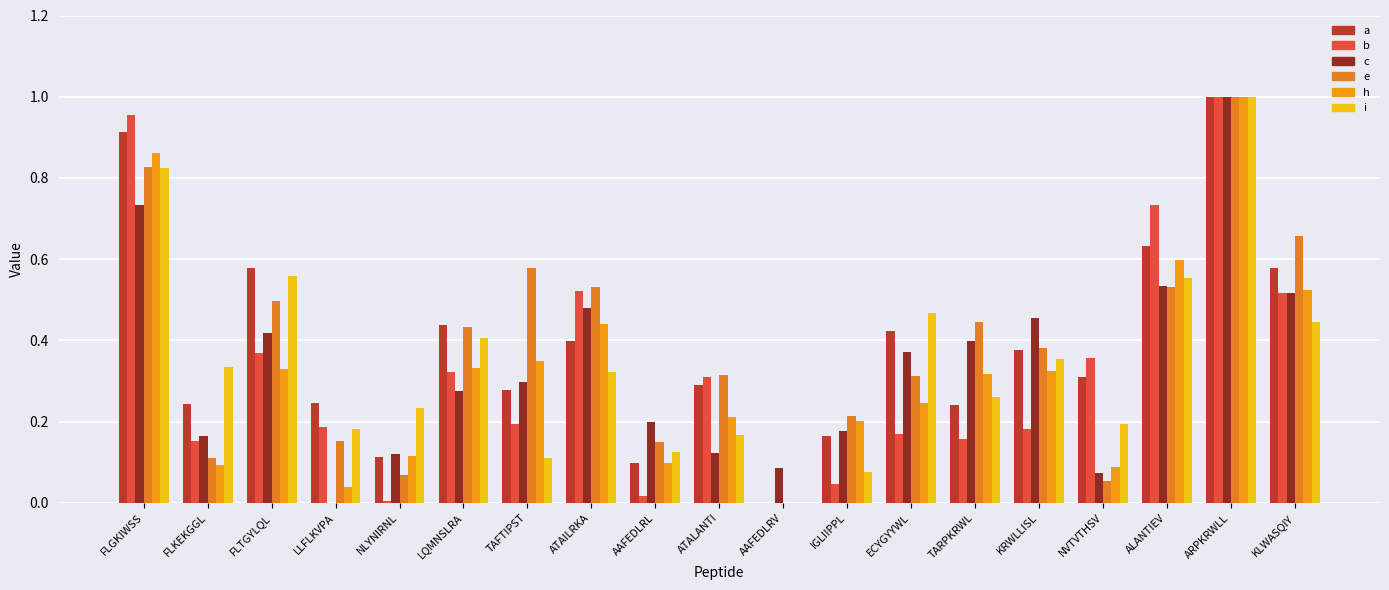

The a series shows 1.5 at ARPKRWLL. True or false?

False